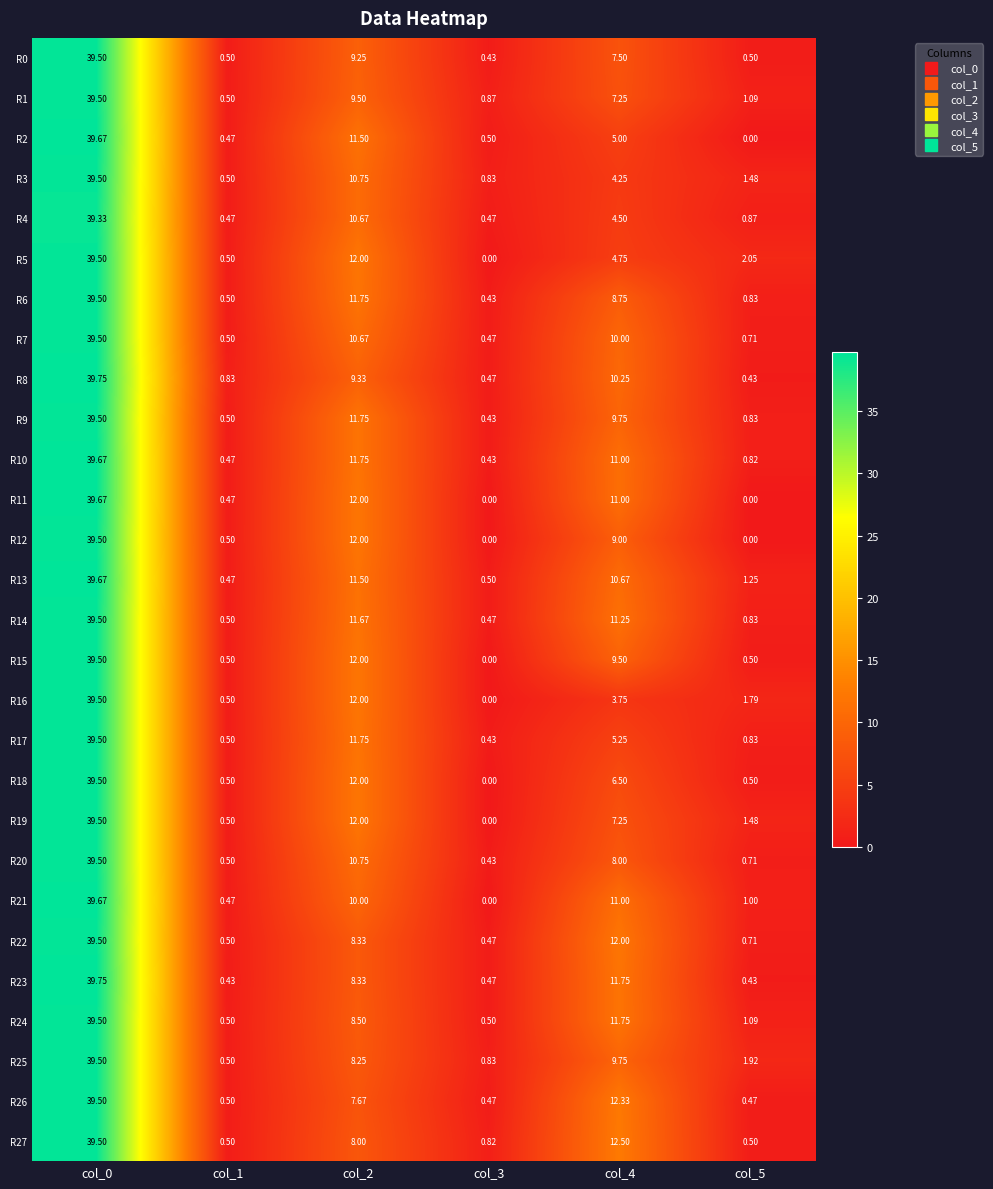

Is the value of R9 at col_3 greater than the value of R19 at col_5?

No